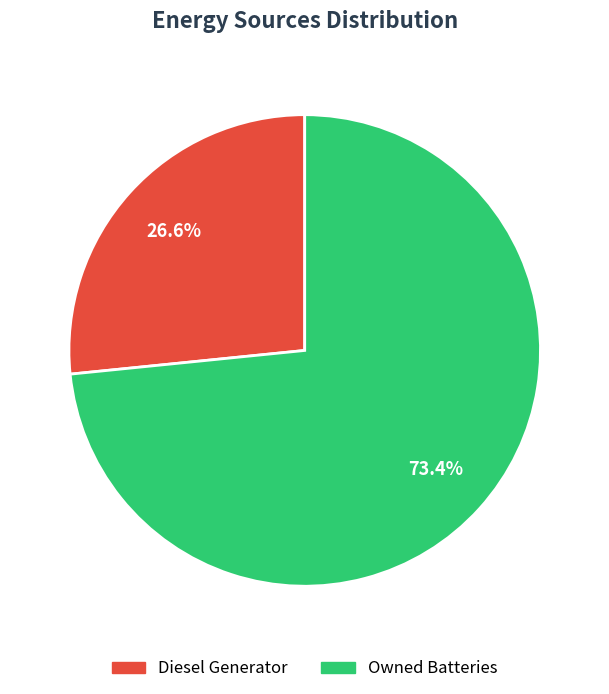

Is there a majority slice in this chart?

Yes